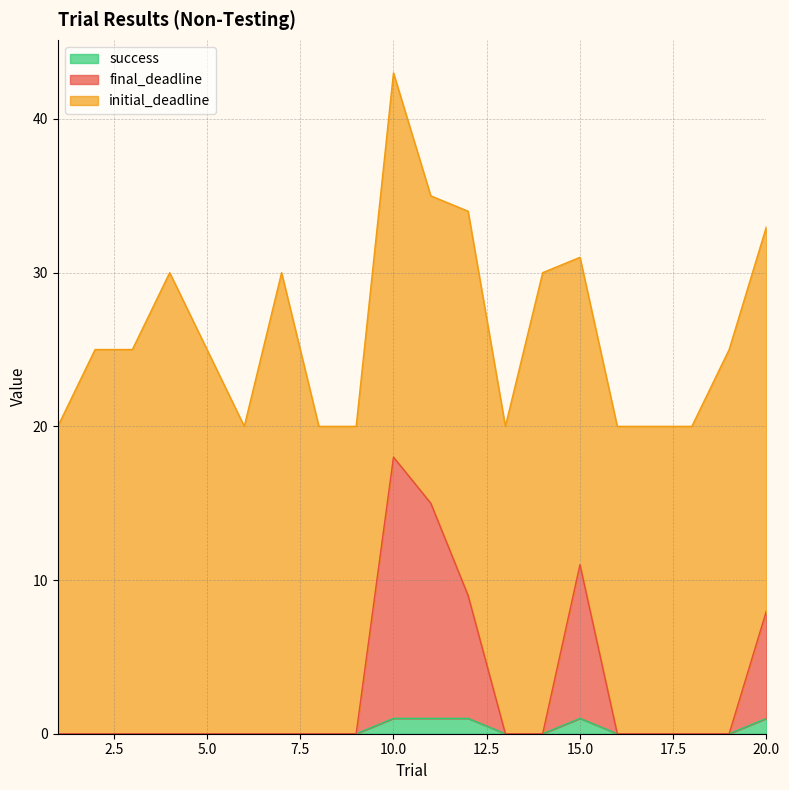

The success series shows 1 at 10.0. True or false?

True